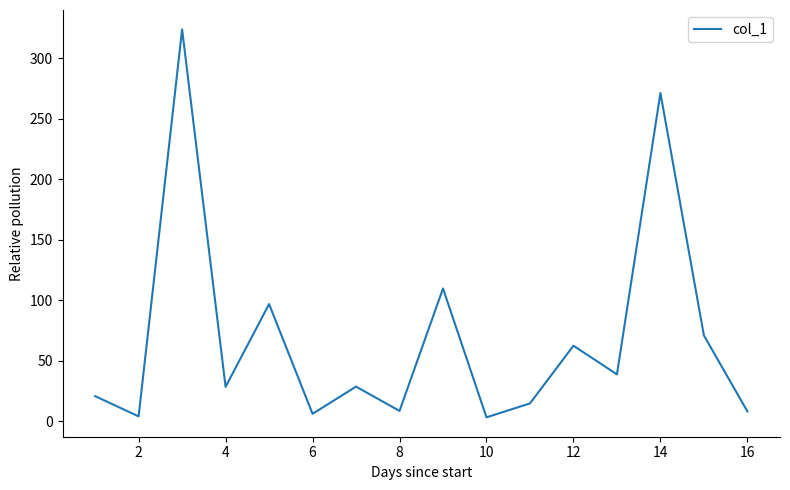

What is the greatest value displayed?

323.8